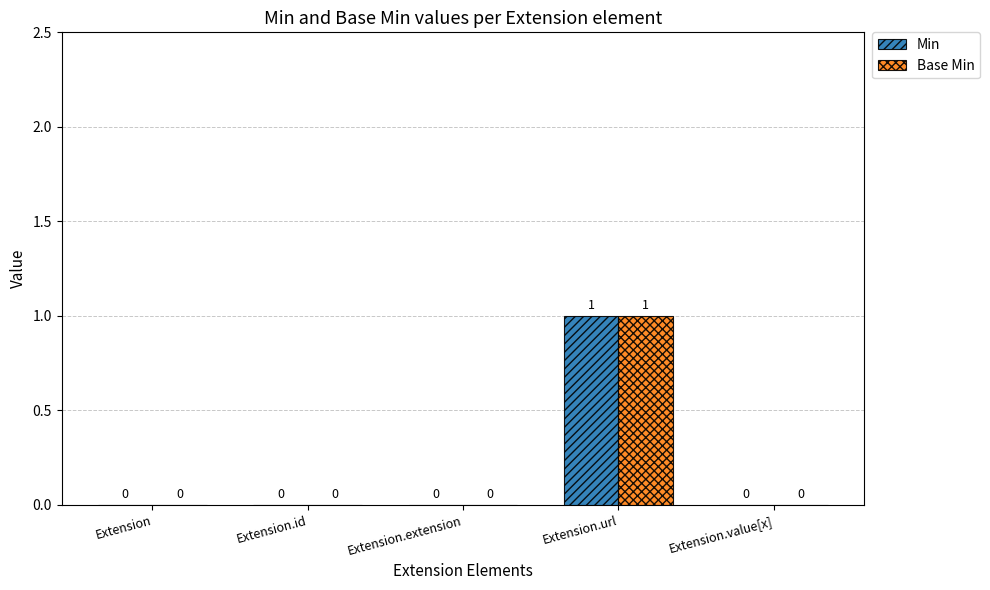

Does the chart contain stacked bars?

No